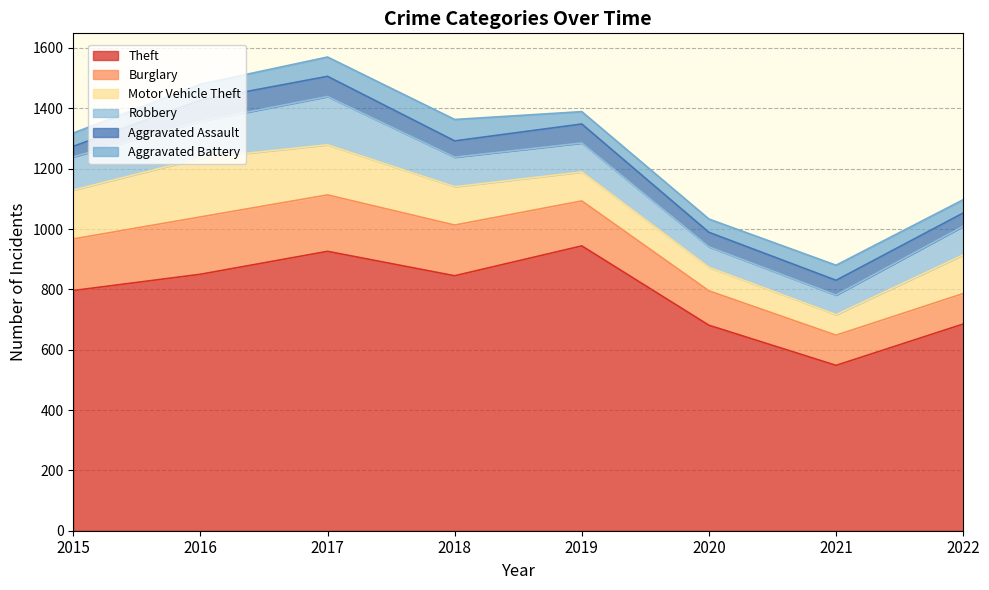

True or false: Theft and Motor Vehicle Theft cross at least once.

False